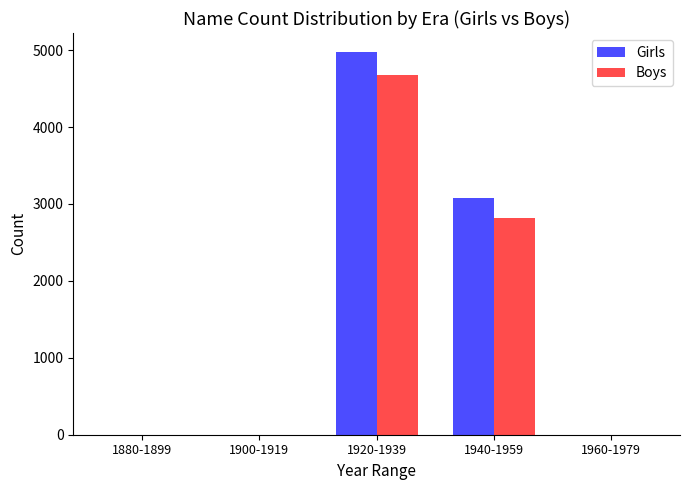

Which series has the widest spread of values?

Girls